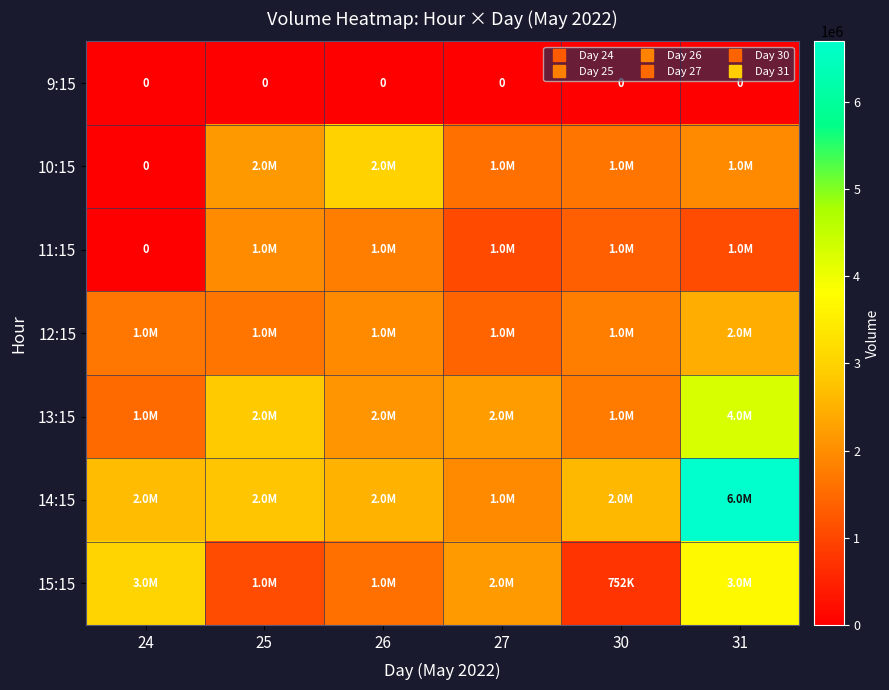

At which category does the chart reach its minimum across all series?

24